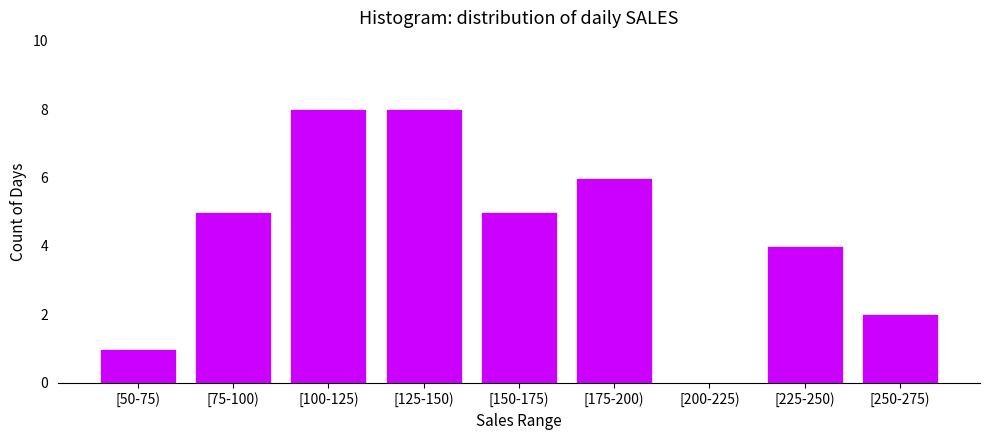

Reading left to right, extract all data points from this chart.

[50-75)=1	[75-100)=5	[100-125)=8	[125-150)=8	[150-175)=5	[175-200)=6	[200-225)=0	[225-250)=4	[250-275)=2